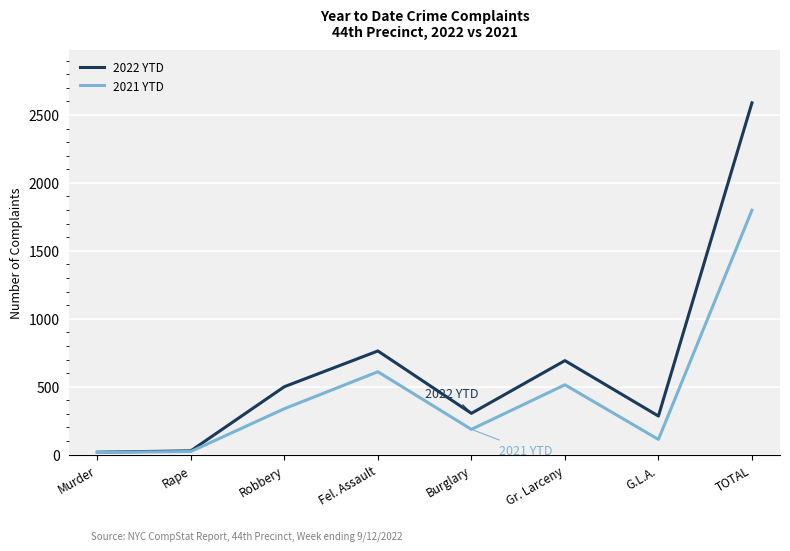

True or false: 2022 YTD has a value of 28 at Rape.

True